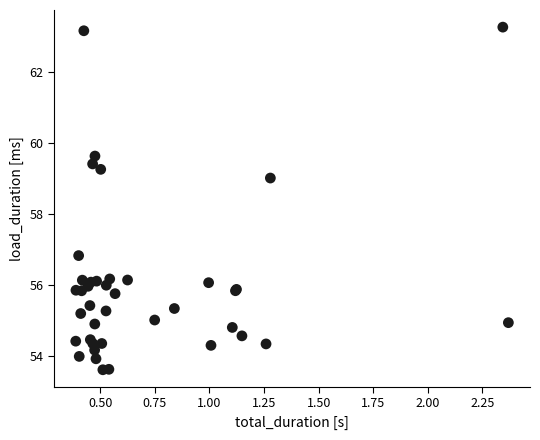

What Y value in the scatter plot is closest to 58?

59.0